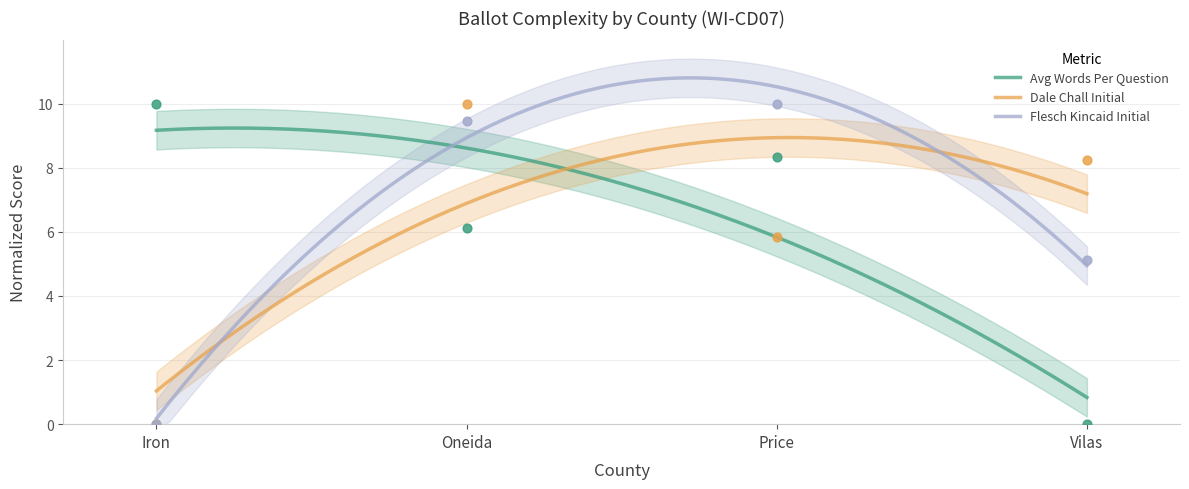

What is the total value across all series at Vilas?

13.3